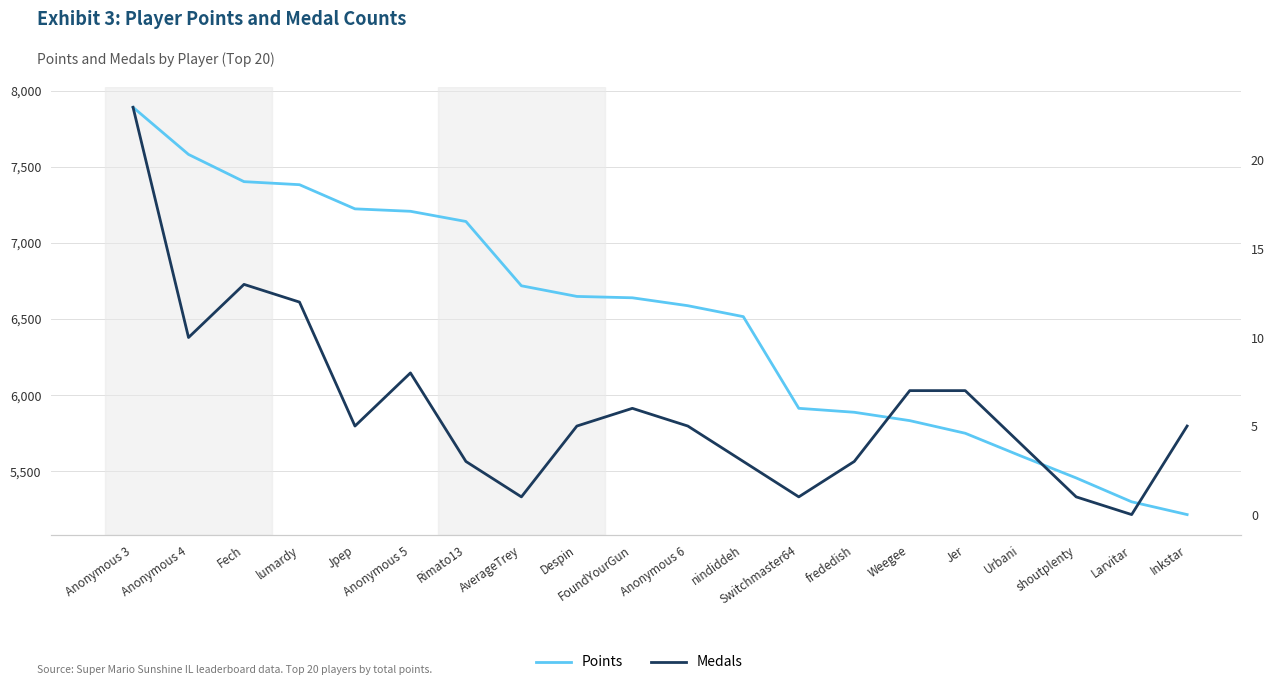

What position from the left is lumardy?

4